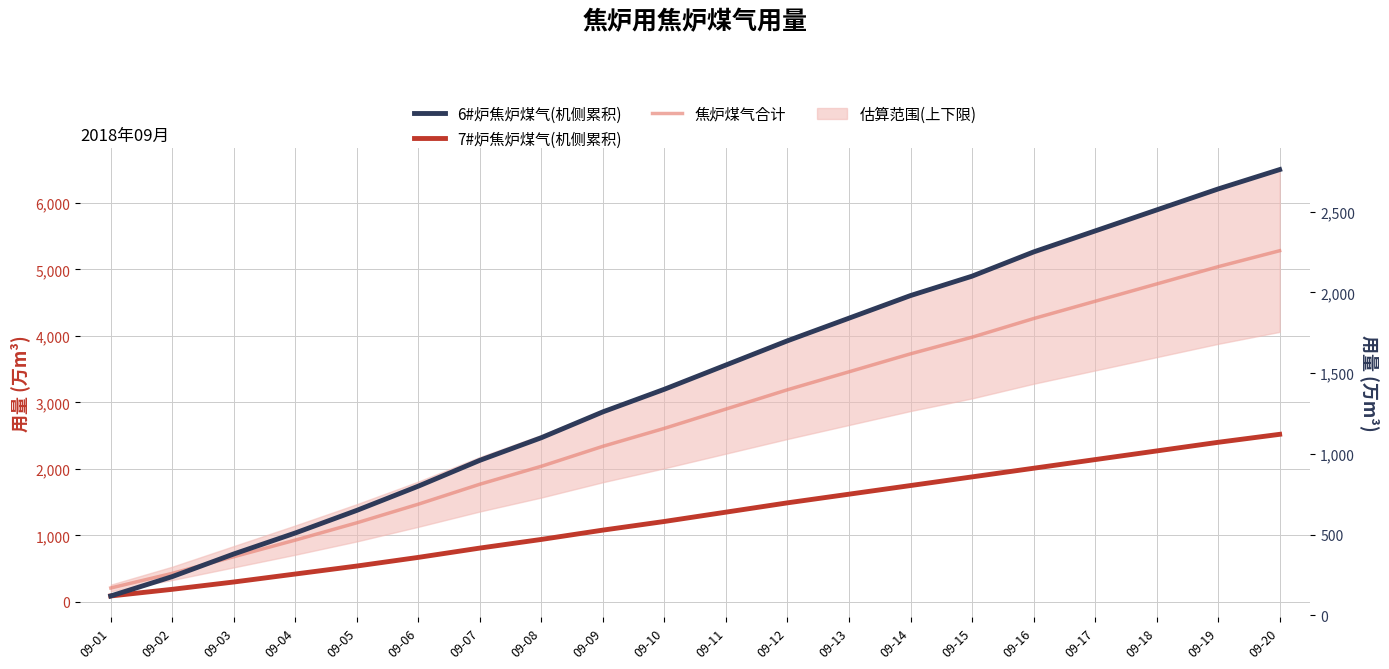

The 6#炉焦炉煤气(机侧累积) series shows 2100 at 09-15. True or false?

True